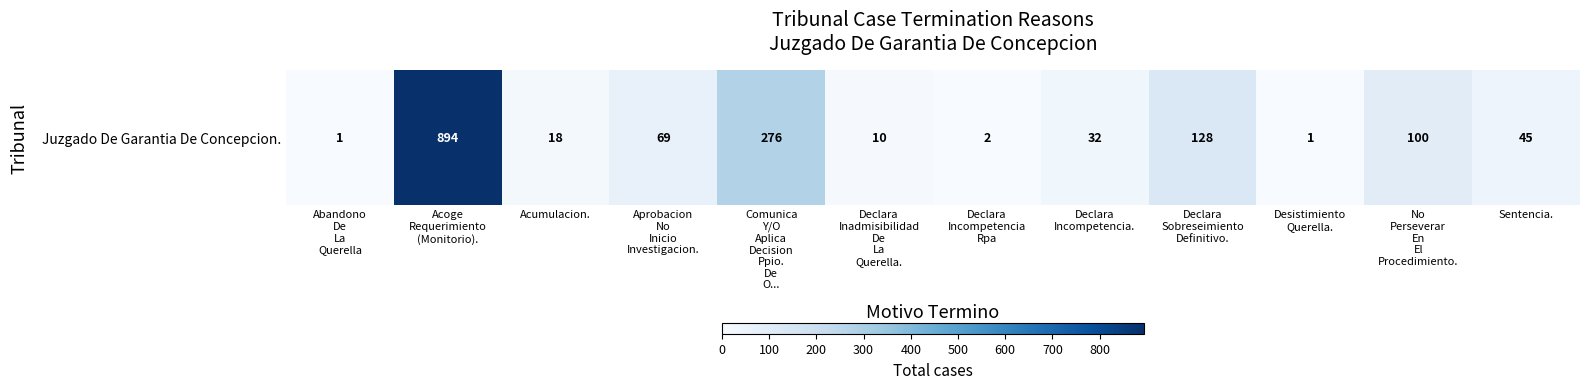

What value does the data have at Aprobacion
No
Inicio
Investigacion., to the nearest 10?

70